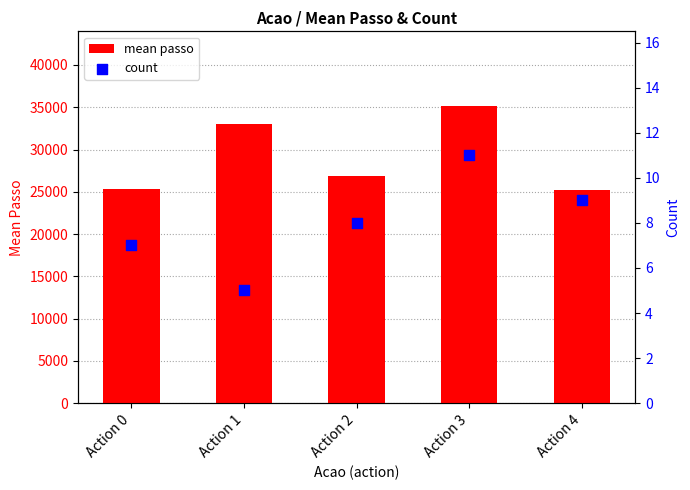

Is the value of count at Action 2 greater than the value of mean passo at Action 2?

No